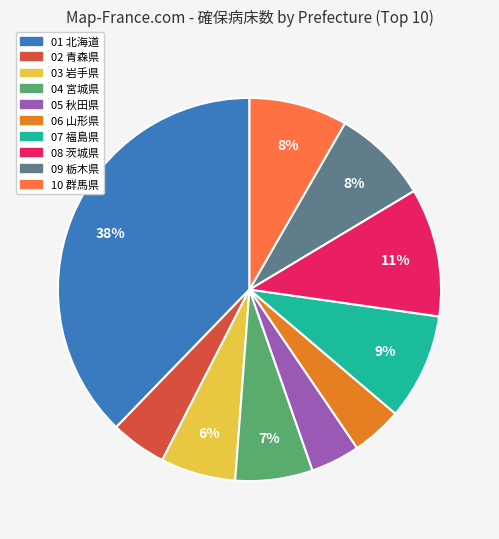

How many slices are in this pie chart?

10